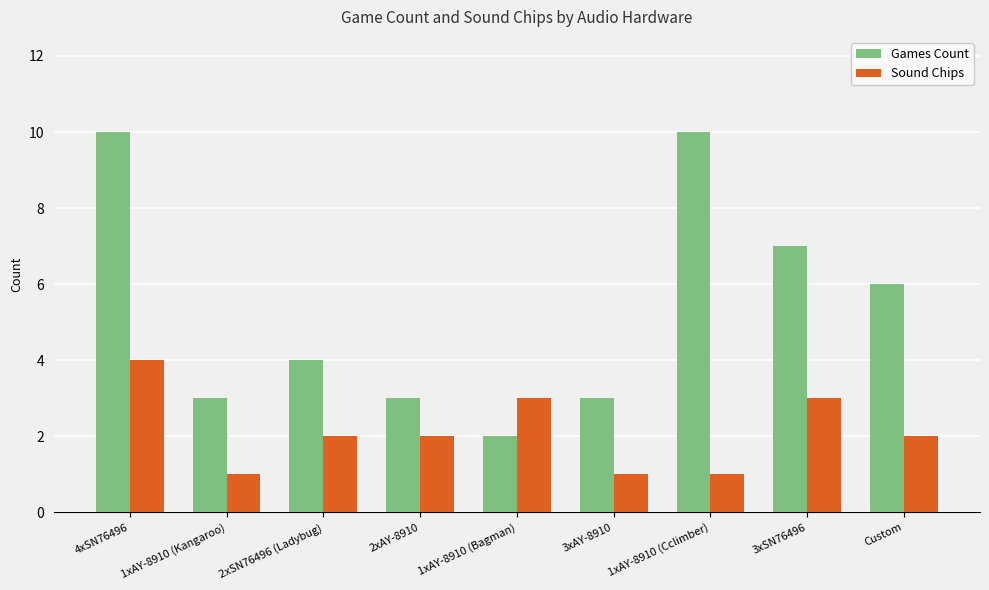

At 3xSN76496, list the series in order from largest to smallest.

Games Count, Sound Chips